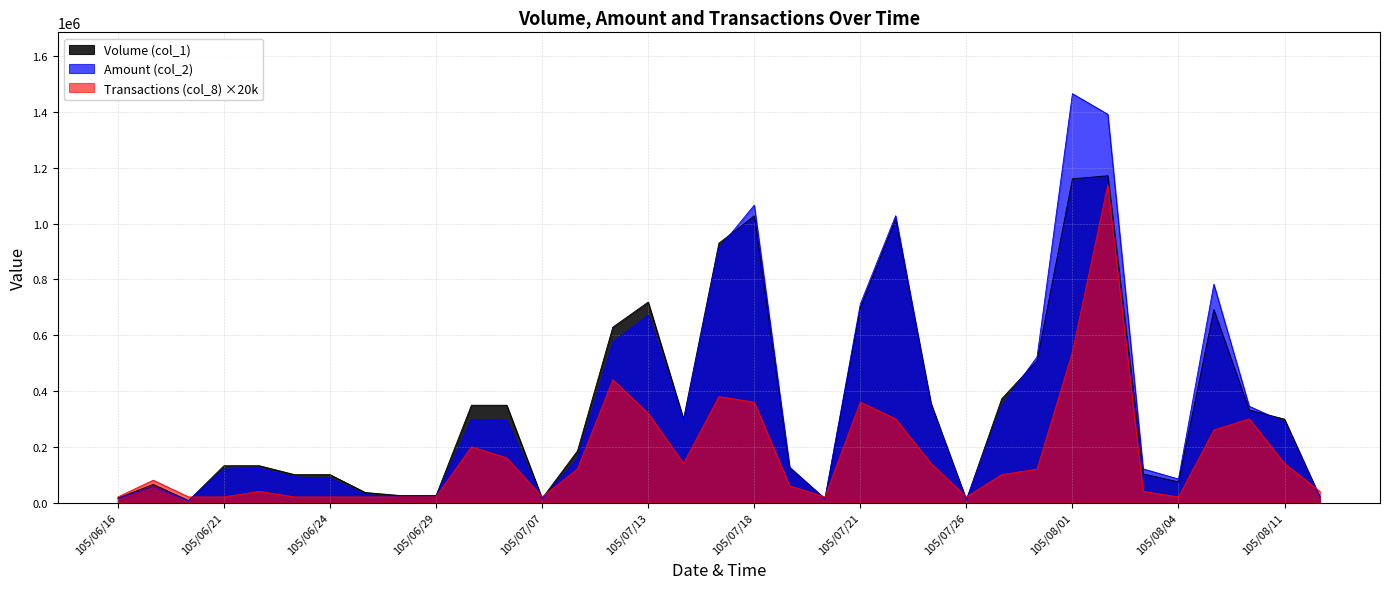

What is the minimum value shown in the chart?

6300